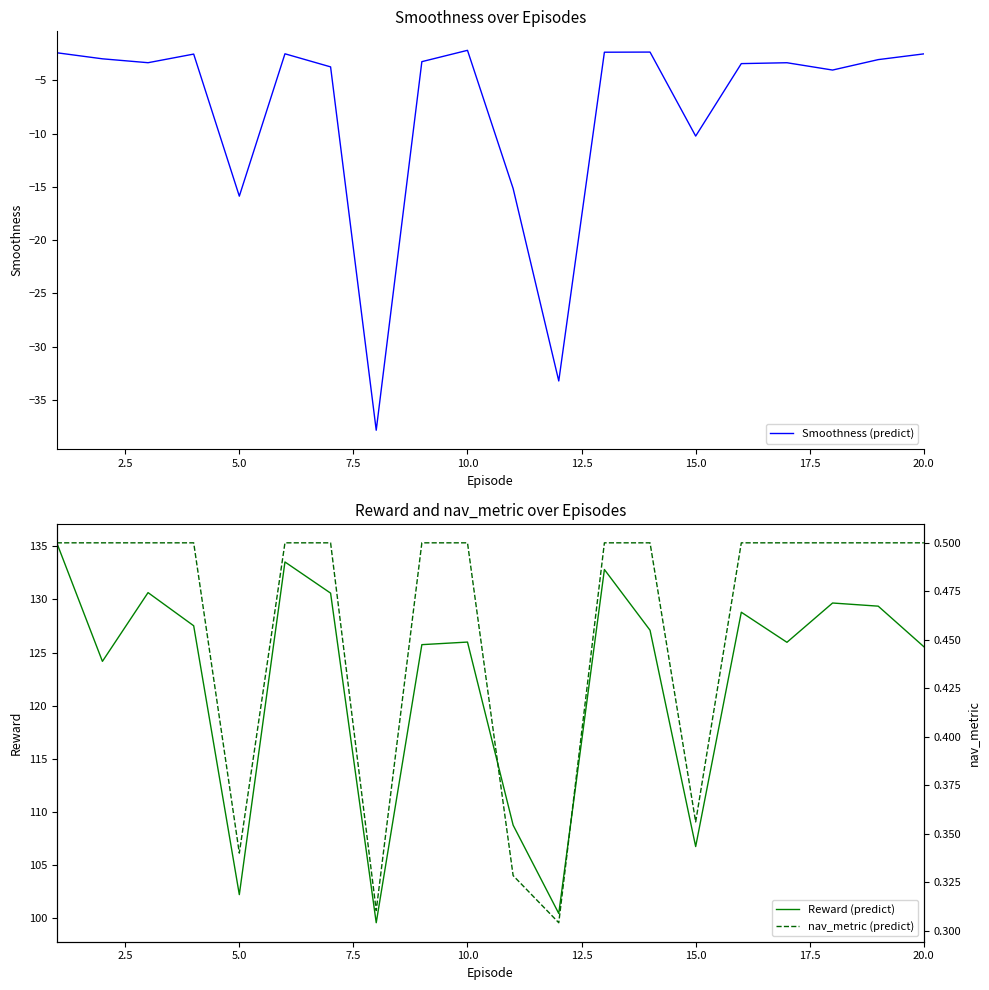

What is the highest value of the Smoothness (predict) series?

-2.2